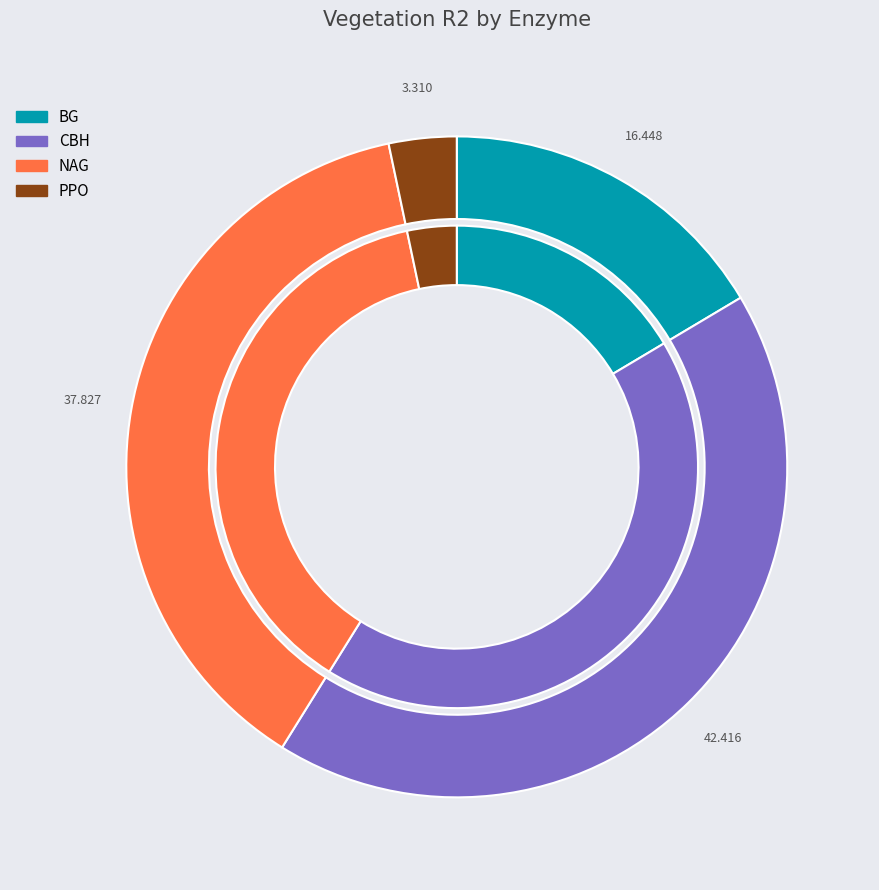

Rank the categories by value from lowest to highest.

PPO, BG, NAG, CBH